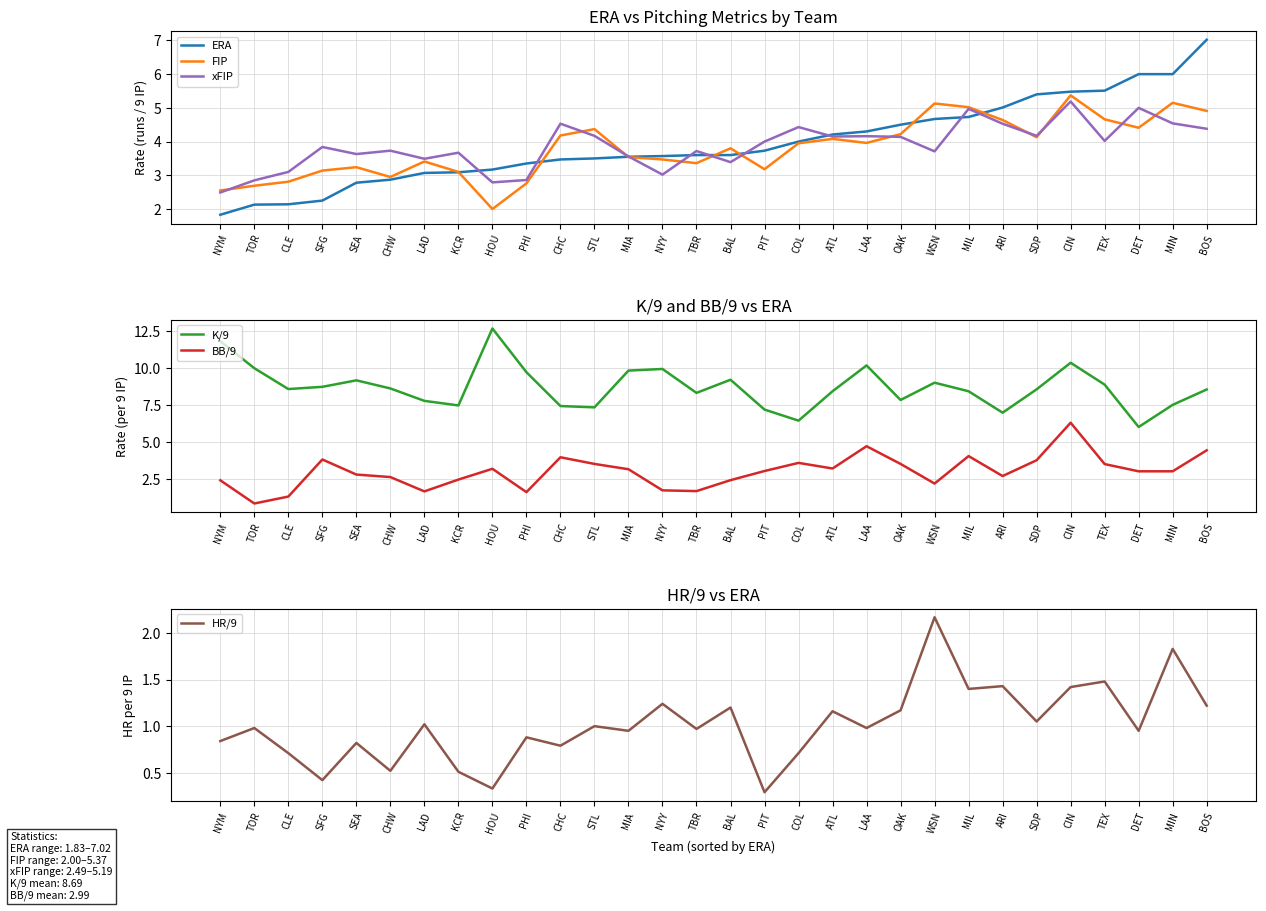

Reading left to right, extract all data points from this chart.

ERA: NYM=1.8	TOR=2.1	CLE=2.1	SFG=2.2	SEA=2.8	CHW=2.9	LAD=3.1	KCR=3.1	HOU=3.2	PHI=3.4	CHC=3.5	STL=3.5	MIA=3.5	NYY=3.6	TBR=3.6	BAL=3.6	PIT=3.7	COL=4.0	ATL=4.2	LAA=4.3	OAK=4.5	WSN=4.7	MIL=4.7	ARI=5.0	SDP=5.4	CIN=5.5	TEX=5.5	DET=6.0	MIN=6.0	BOS=7.0
FIP: NYM=2.5	TOR=2.7	CLE=2.8	SFG=3.1	SEA=3.2	CHW=3.0	LAD=3.4	KCR=3.1	HOU=2.0	PHI=2.8	CHC=4.2	STL=4.4	MIA=3.5	NYY=3.5	TBR=3.4	BAL=3.8	PIT=3.2	COL=4.0	ATL=4.1	LAA=4.0	OAK=4.2	WSN=5.1	MIL=5.0	ARI=4.6	SDP=4.1	CIN=5.4	TEX=4.7	DET=4.4	MIN=5.2	BOS=4.9
xFIP: NYM=2.5	TOR=2.9	CLE=3.1	SFG=3.8	SEA=3.6	CHW=3.7	LAD=3.5	KCR=3.7	HOU=2.8	PHI=2.9	CHC=4.5	STL=4.2	MIA=3.6	NYY=3.0	TBR=3.7	BAL=3.4	PIT=4.0	COL=4.4	ATL=4.2	LAA=4.2	OAK=4.1	WSN=3.7	MIL=5.0	ARI=4.5	SDP=4.2	CIN=5.2	TEX=4.0	DET=5.0	MIN=4.5	BOS=4.4
K/9: NYM=11.8	TOR=10.0	CLE=8.6	SFG=8.7	SEA=9.2	CHW=8.6	LAD=7.8	KCR=7.5	HOU=12.7	PHI=9.7	CHC=7.4	STL=7.3	MIA=9.8	NYY=9.9	TBR=8.3	BAL=9.2	PIT=7.2	COL=6.4	ATL=8.4	LAA=10.2	OAK=7.8	WSN=9.0	MIL=8.4	ARI=7.0	SDP=8.6	CIN=10.3	TEX=8.9	DET=6.0	MIN=7.5	BOS=8.5
BB/9: NYM=2.4	TOR=0.8	CLE=1.3	SFG=3.8	SEA=2.8	CHW=2.6	LAD=1.6	KCR=2.4	HOU=3.2	PHI=1.6	CHC=4.0	STL=3.5	MIA=3.1	NYY=1.7	TBR=1.7	BAL=2.4	PIT=3.0	COL=3.6	ATL=3.2	LAA=4.7	OAK=3.5	WSN=2.2	MIL=4.0	ARI=2.7	SDP=3.8	CIN=6.3	TEX=3.5	DET=3.0	MIN=3.0	BOS=4.4
HR/9: NYM=0.8	TOR=1.0	CLE=0.7	SFG=0.4	SEA=0.8	CHW=0.5	LAD=1.0	KCR=0.5	HOU=0.3	PHI=0.9	CHC=0.8	STL=1.0	MIA=0.9	NYY=1.2	TBR=1.0	BAL=1.2	PIT=0.3	COL=0.7	ATL=1.2	LAA=1.0	OAK=1.2	WSN=2.2	MIL=1.4	ARI=1.4	SDP=1.1	CIN=1.4	TEX=1.5	DET=0.9	MIN=1.8	BOS=1.2